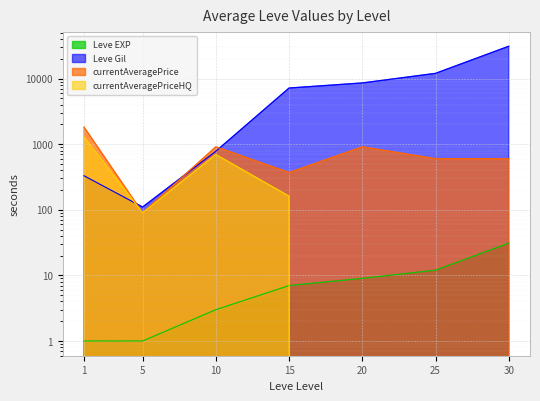

Which series changed the most between 20 and 25?

Leve Gil